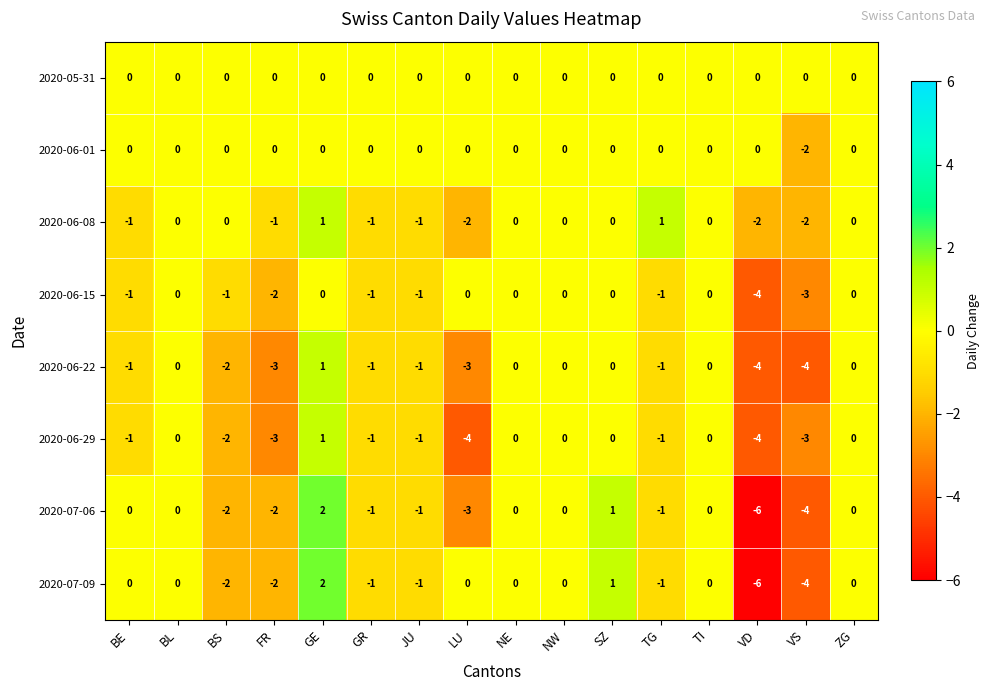

How many categories are shown in the chart?

16